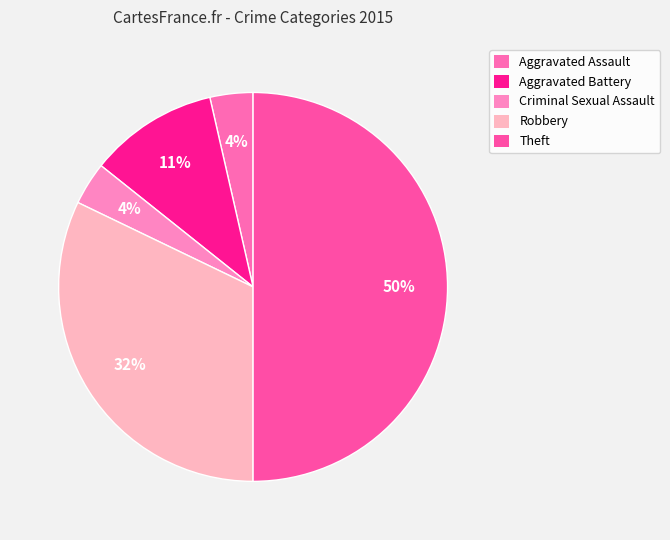

Which slice is the largest?

Theft